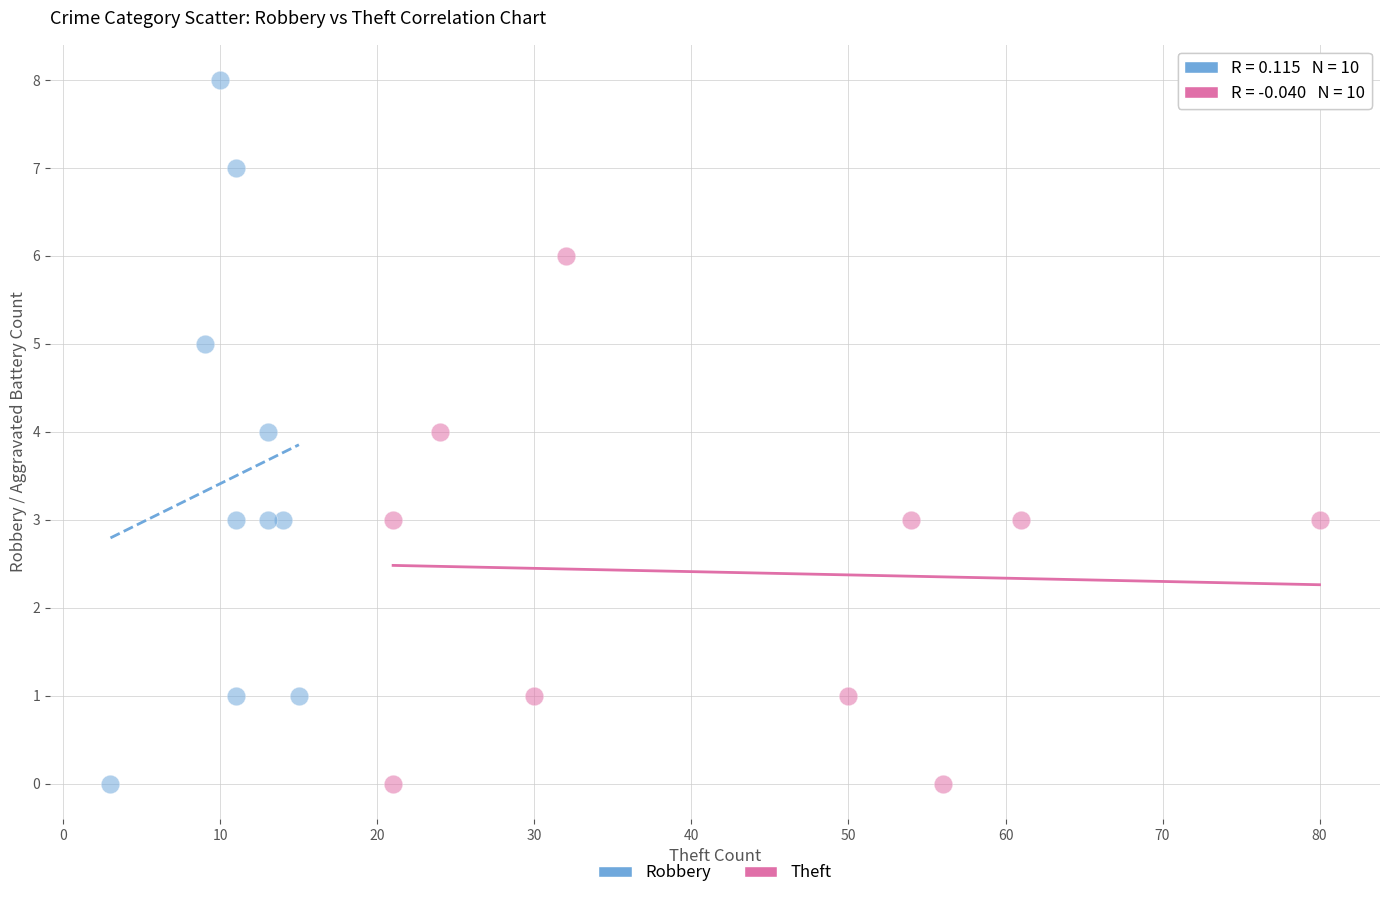

Which series reaches the maximum Y coordinate?

Robbery